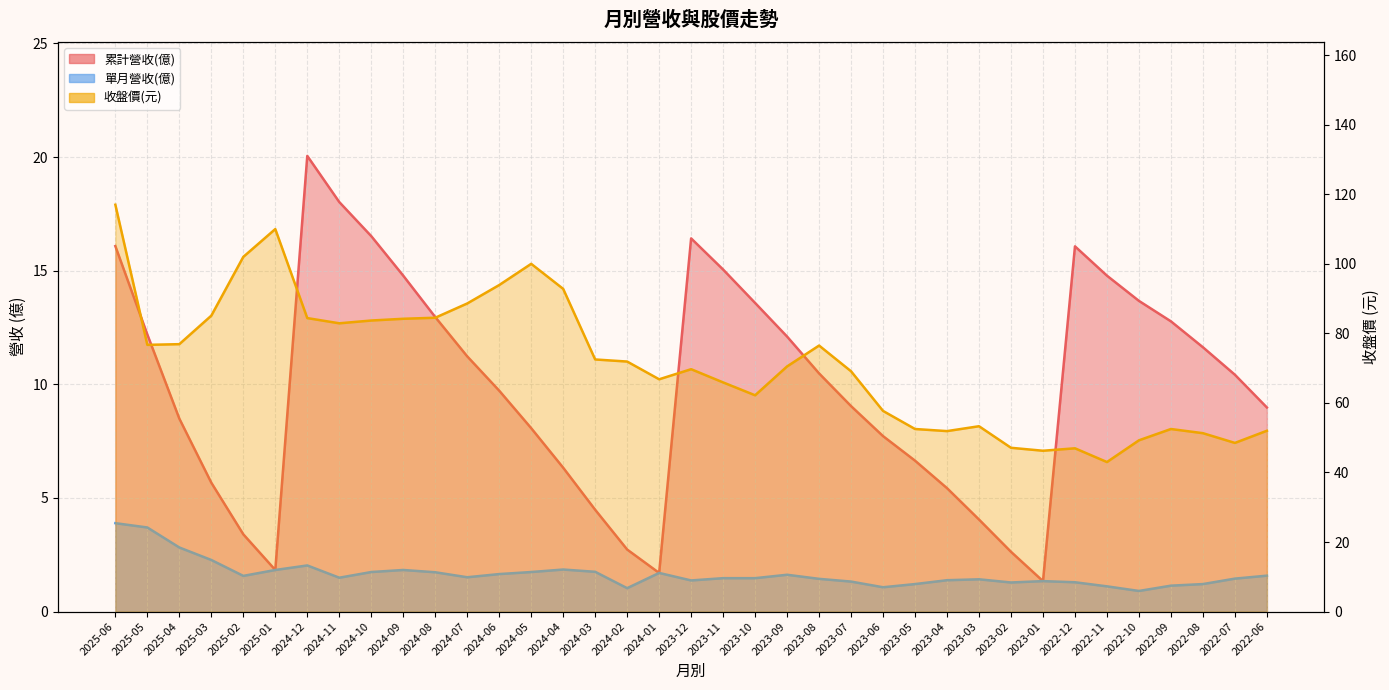

Reading right to left, transcribe all the data shown in this chart.

累計營收(億): 9.0	10.4	11.6	12.8	13.7	14.8	16.1	1.3	2.6	4.0	5.4	6.6	7.7	9.0	10.5	12.1	13.6	15.1	16.4	1.7	2.7	4.5	6.3	8.1	9.7	11.2	13.0	14.8	16.5	18.0	20.1	1.8	3.4	5.7	8.5	12.2	16.1
單月營收(億): 1.6	1.4	1.2	1.1	0.9	1.1	1.3	1.3	1.3	1.4	1.4	1.2	1.1	1.3	1.4	1.6	1.5	1.5	1.4	1.7	1.0	1.8	1.9	1.7	1.6	1.5	1.7	1.8	1.7	1.5	2.0	1.8	1.6	2.3	2.8	3.7	3.9
收盤價: 52.0	48.5	51.3	52.5	49.2	43.0	47.0	46.2	47.1	53.3	51.9	52.5	57.7	69.1	76.5	70.5	62.2	65.9	69.7	66.8	71.9	72.5	92.8	100.0	93.9	88.6	84.5	84.2	83.7	82.9	84.4	110.0	102.0	85.1	76.9	76.7	117.0